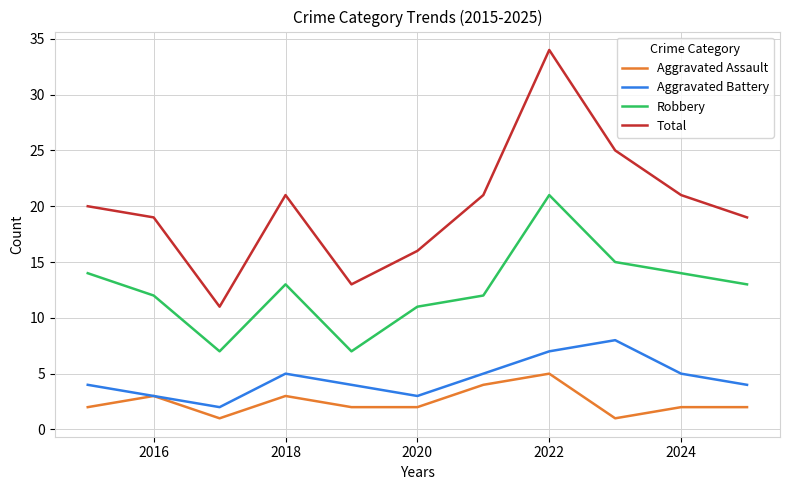

What is the difference between the second highest and second lowest values in the Aggravated Assault series?

3